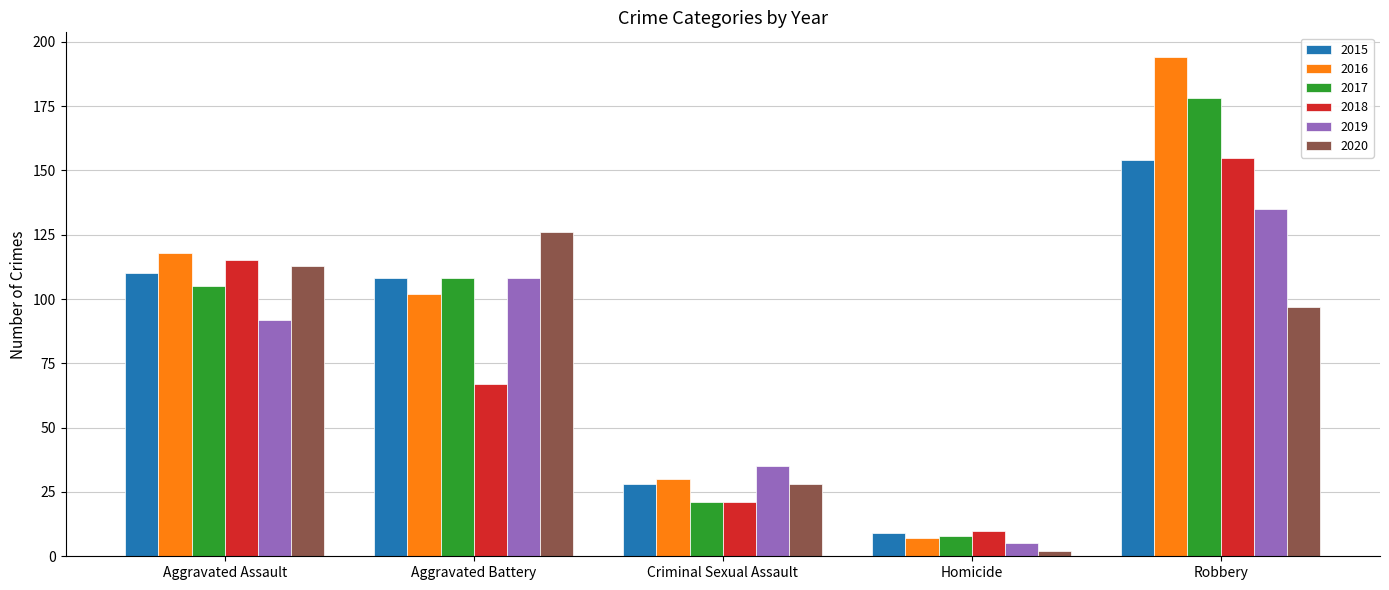

Reading left to right, extract all data points from this chart.

2015: Aggravated Assault=110	Aggravated Battery=108	Criminal Sexual Assault=28	Homicide=9	Robbery=154
2016: Aggravated Assault=118	Aggravated Battery=102	Criminal Sexual Assault=30	Homicide=7	Robbery=194
2017: Aggravated Assault=105	Aggravated Battery=108	Criminal Sexual Assault=21	Homicide=8	Robbery=178
2018: Aggravated Assault=115	Aggravated Battery=67	Criminal Sexual Assault=21	Homicide=10	Robbery=155
2019: Aggravated Assault=92	Aggravated Battery=108	Criminal Sexual Assault=35	Homicide=5	Robbery=135
2020: Aggravated Assault=113	Aggravated Battery=126	Criminal Sexual Assault=28	Homicide=2	Robbery=97